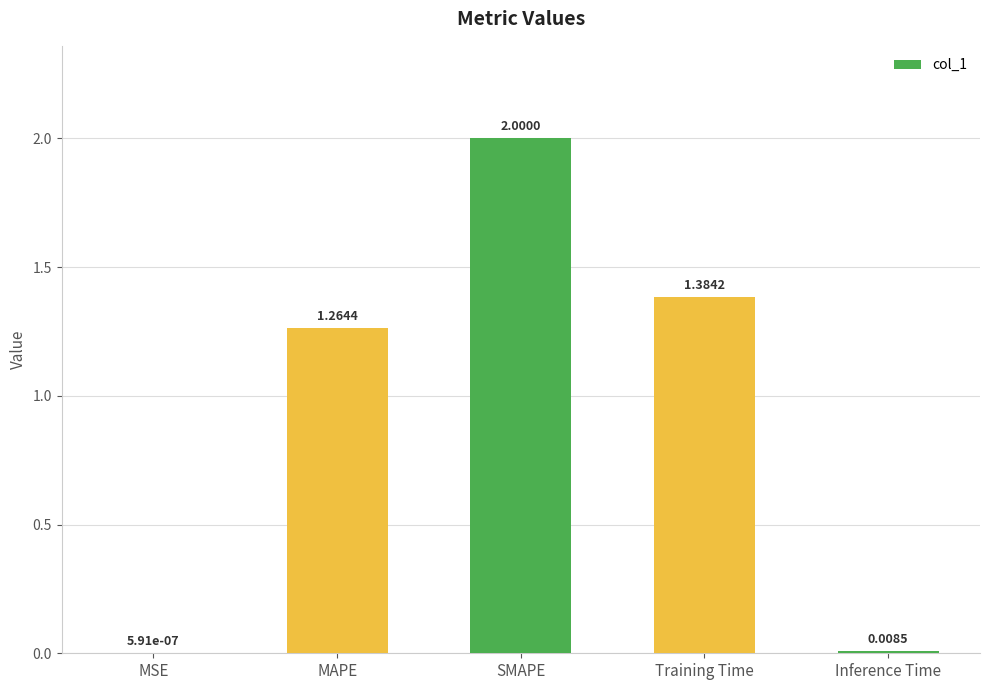

What is the difference between the values at SMAPE and Inference Time?

2.0